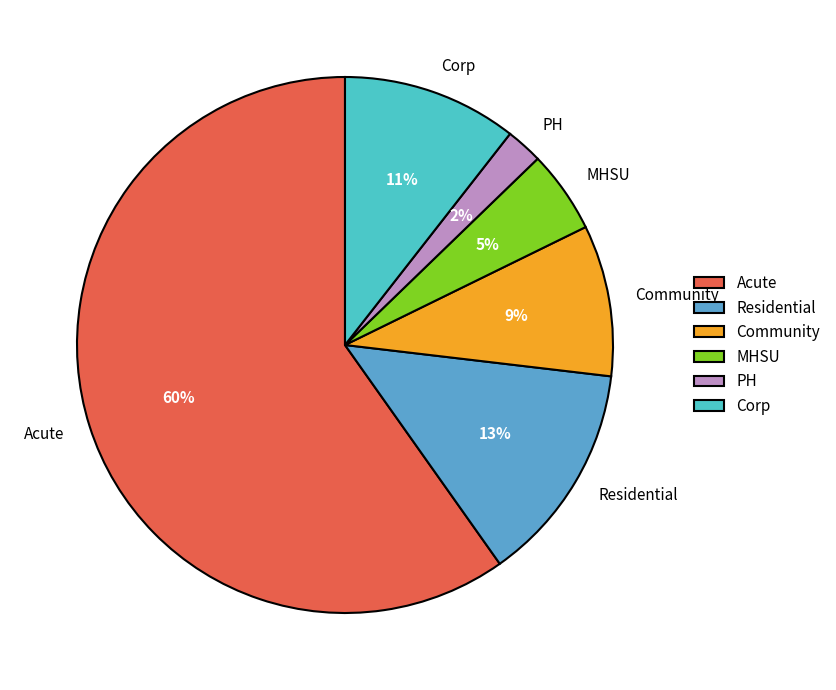

Does any single category account for the majority?

Yes